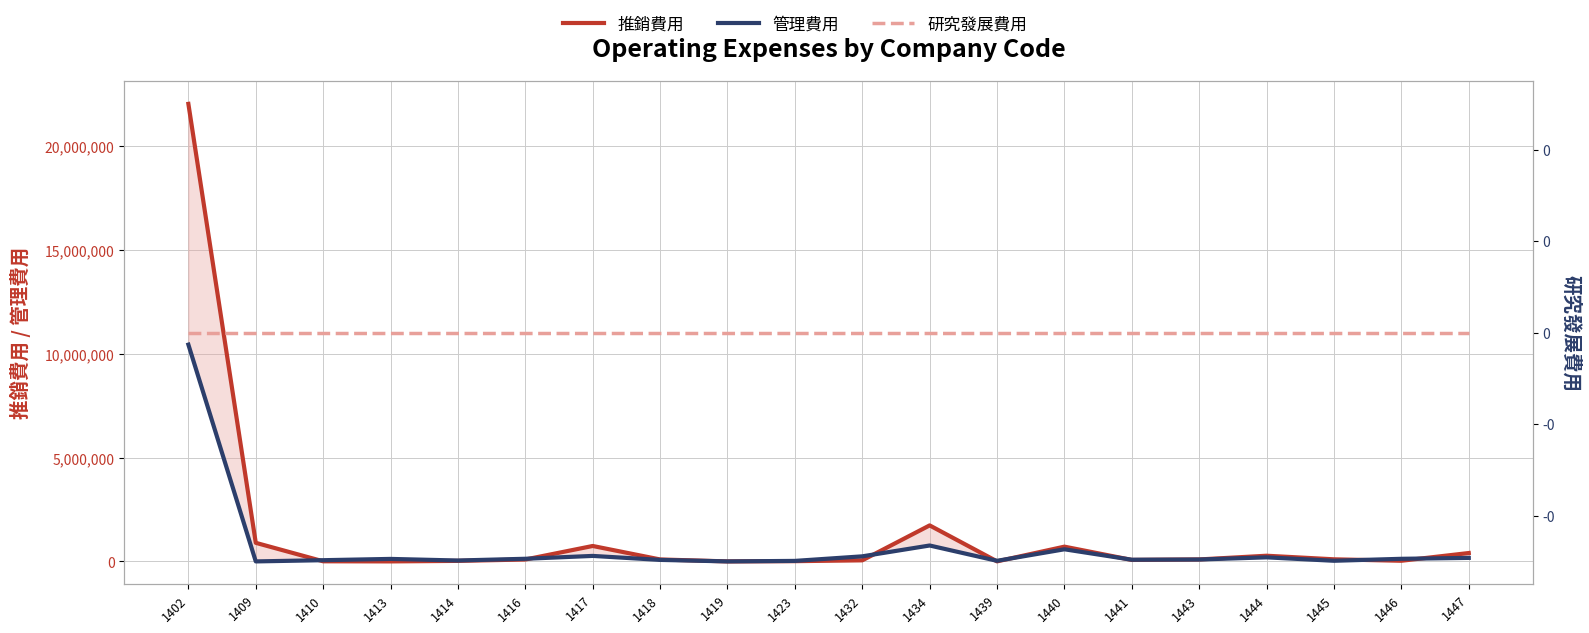

At which label is 研究發展費用 closest to 0?

1402